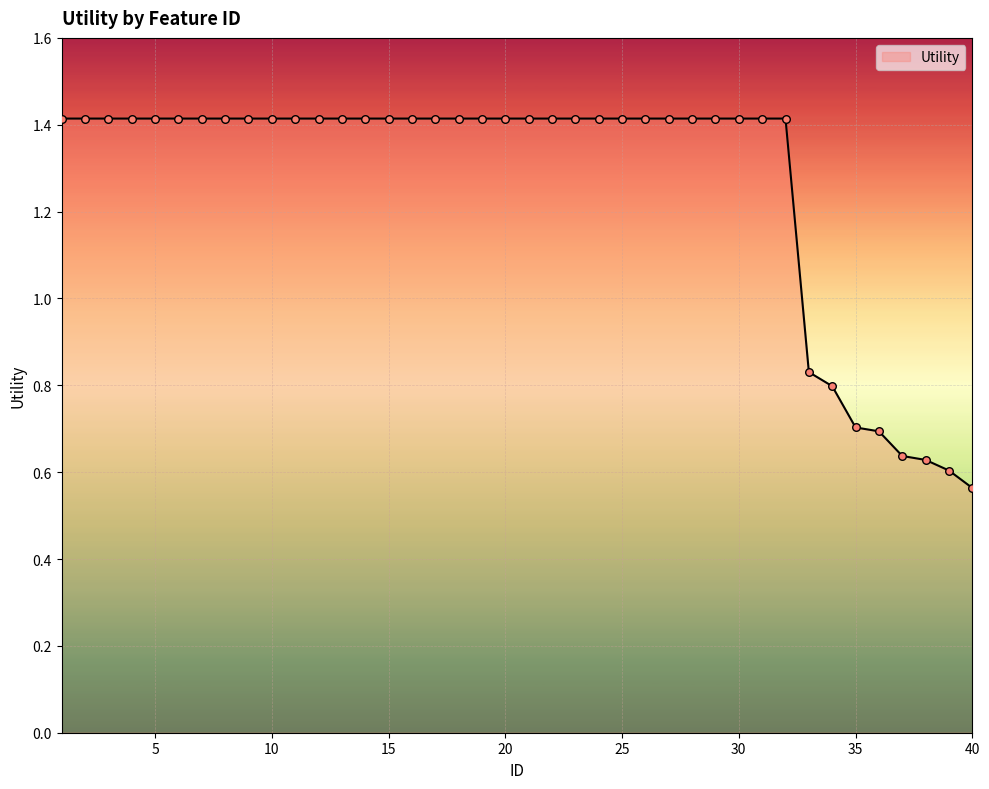

What is the greatest value displayed?

1.4